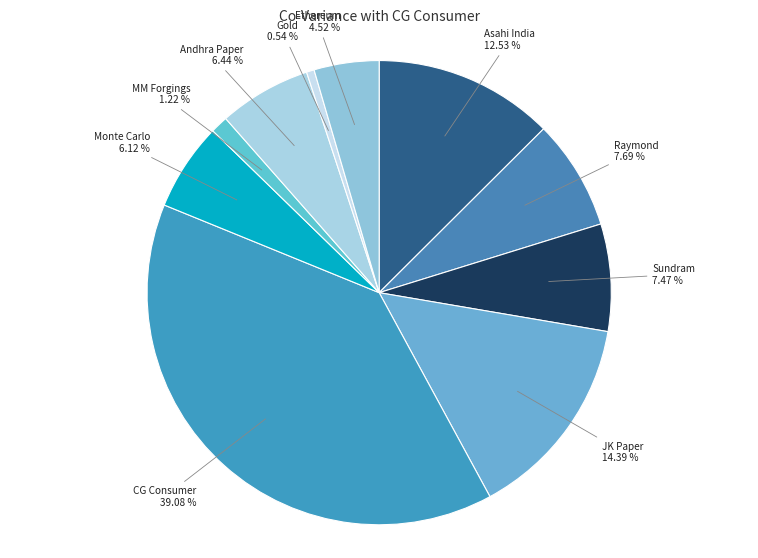

To the nearest percent, what is the average slice percentage?

10%